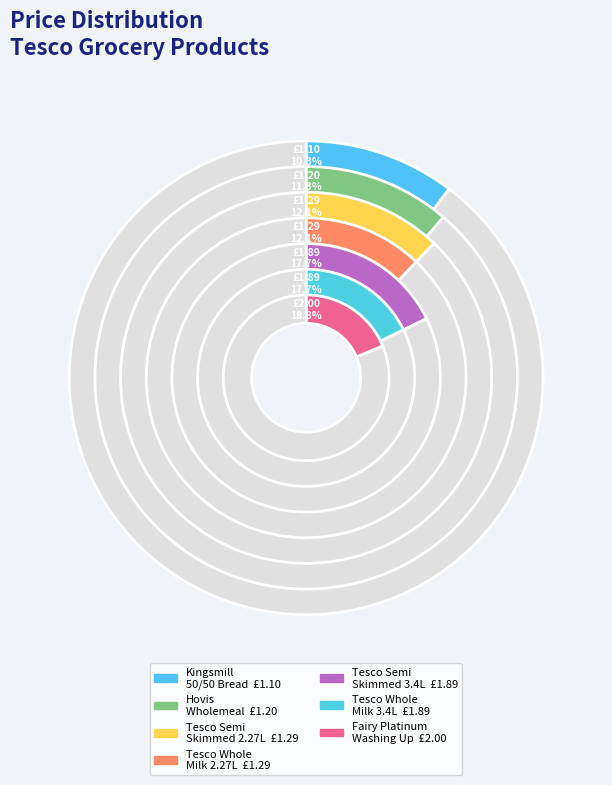

Which category has the smallest portion of the pie?

Kingsmill Medium Sliced 50/50 Bread 800g